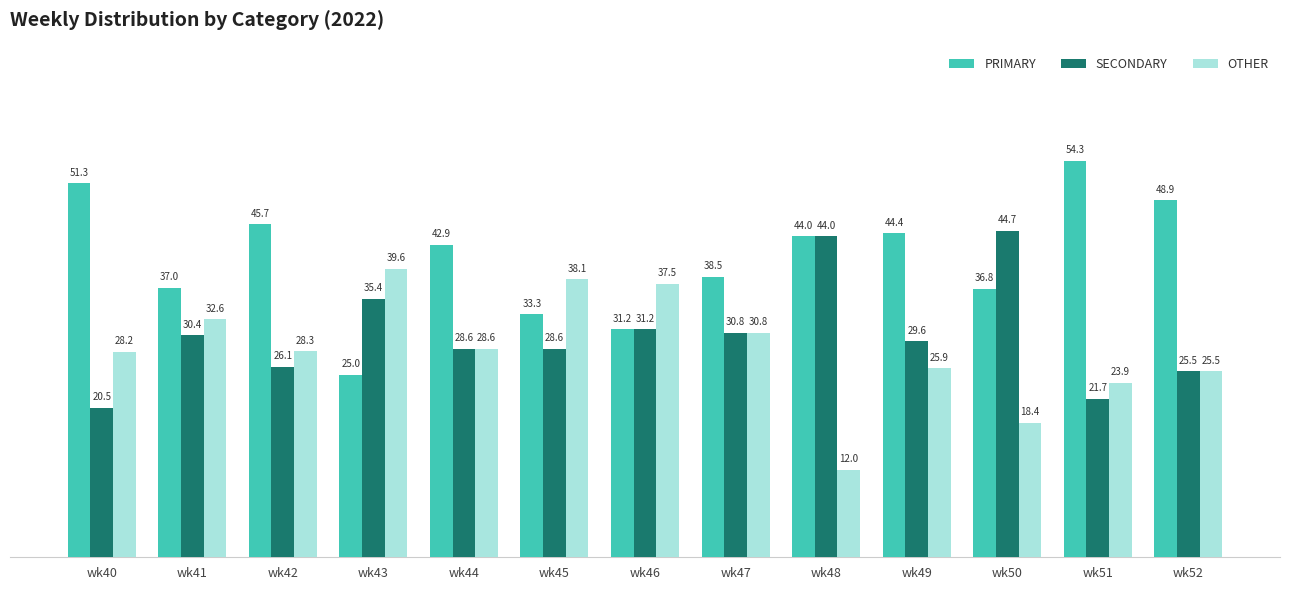

At which label is OTHER closest to 25?

wk52